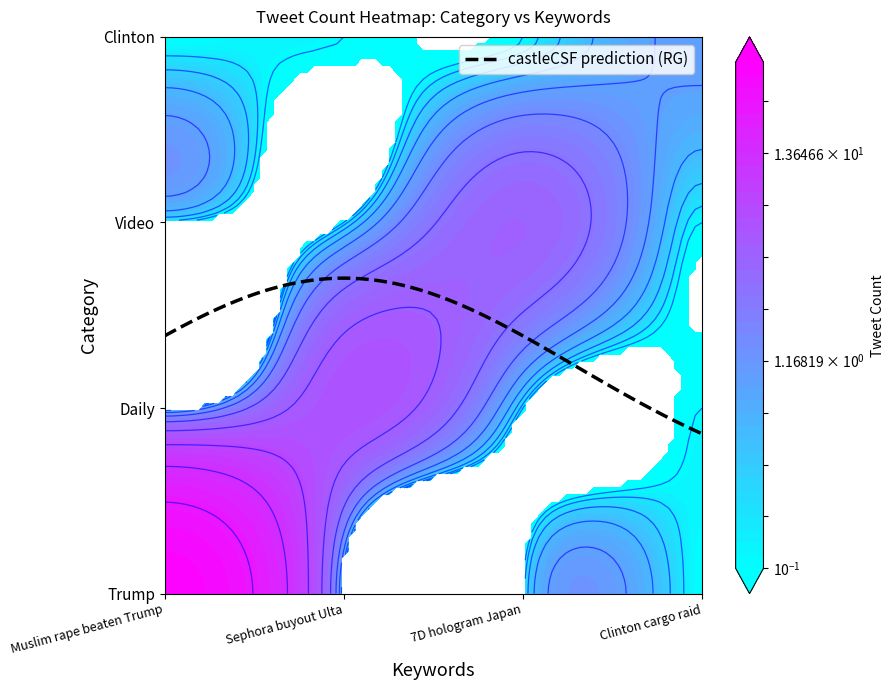

Reading left to right, extract all data points from this chart.

Trump: 38	0	0	0
Daily: 0	6	0	0
Video: 0	0	4	0
Clinton: 0	0	0	1